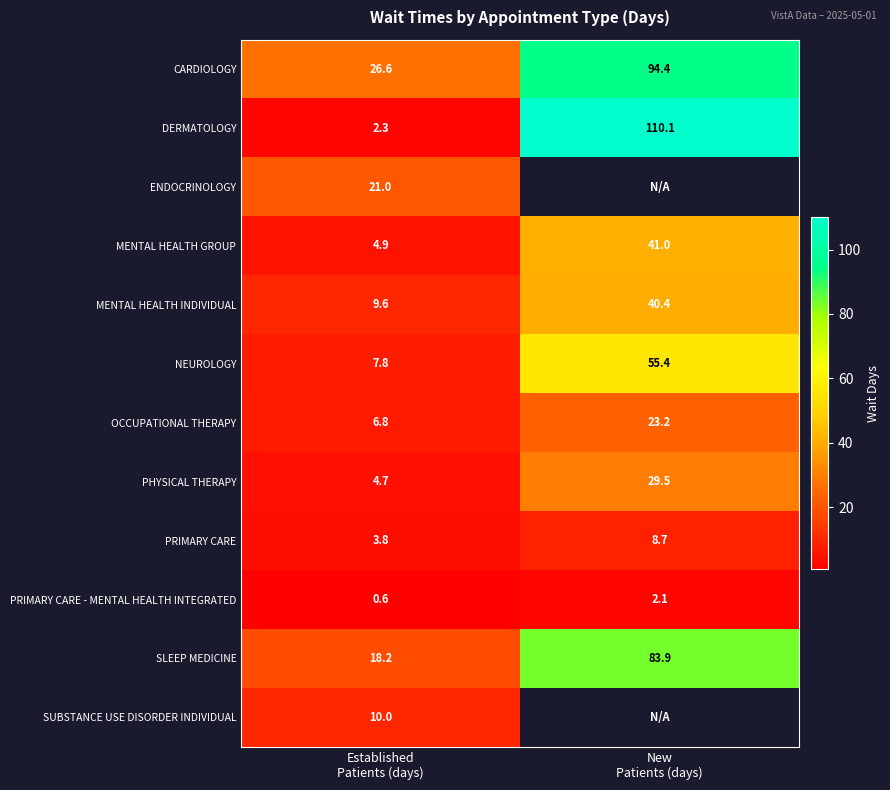

What is the sum of all OCCUPATIONAL THERAPY values?

30.0